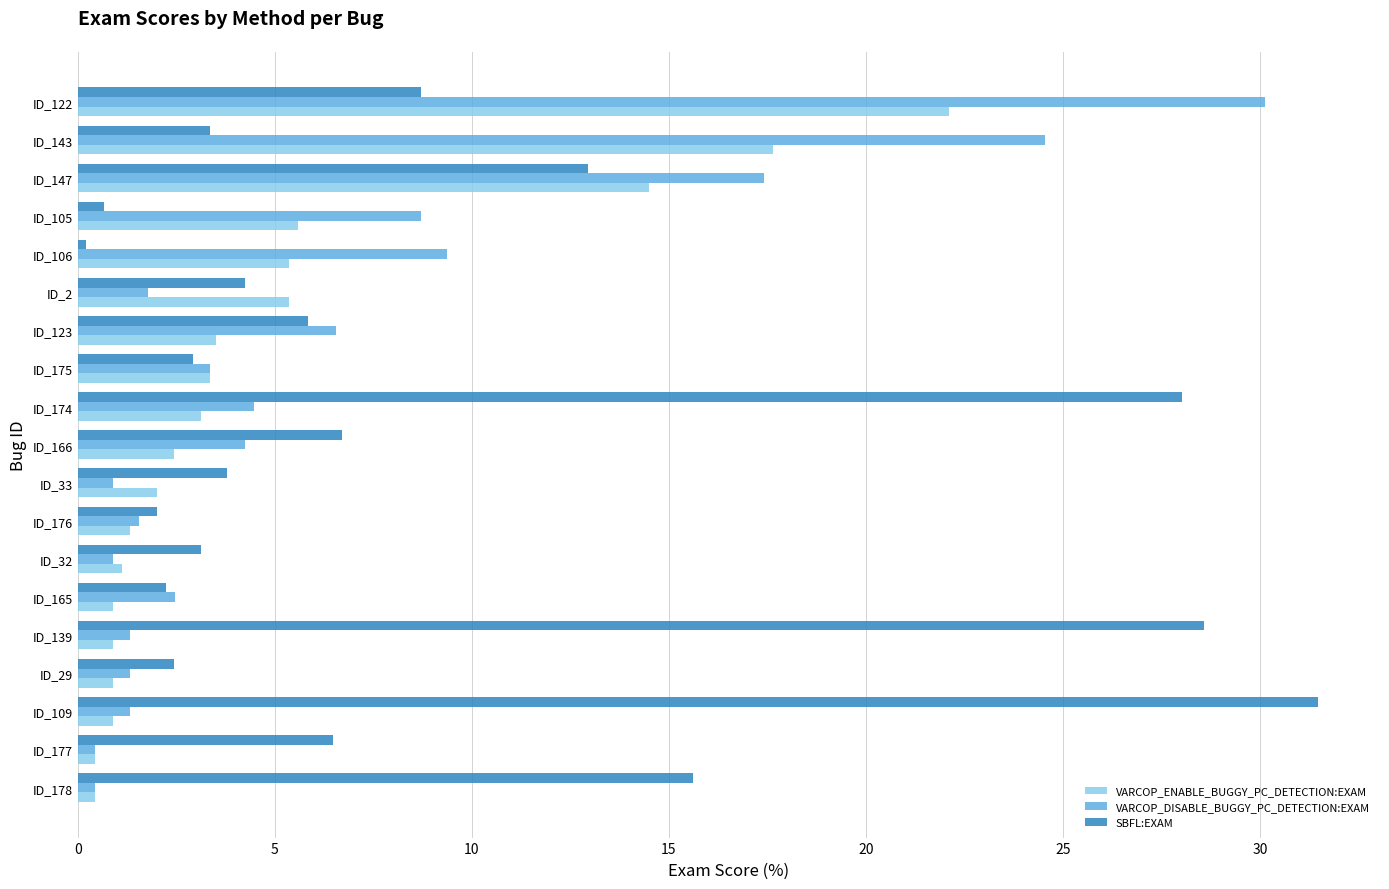

Which series has the largest total across all categories?

SBFL:EXAM